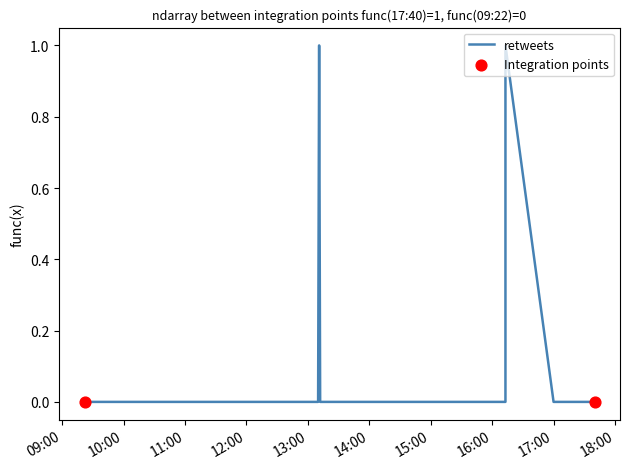

At how many categories does at least one series exceed 0?

2